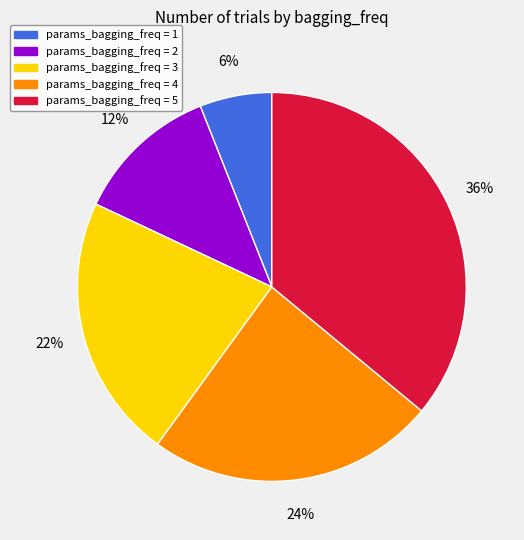

To the nearest percent, what is the average slice percentage?

20%